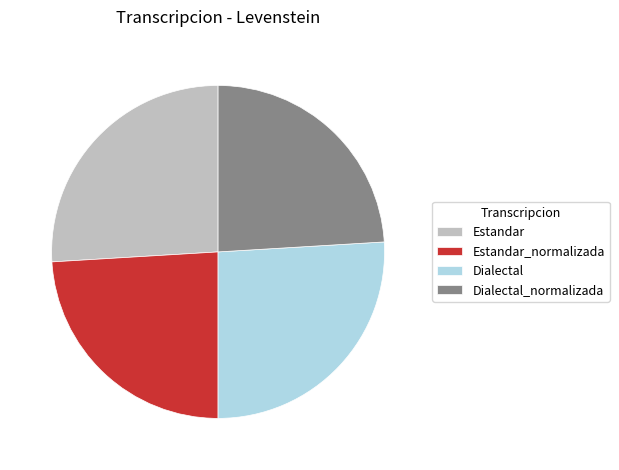

Which has a higher value, Dialectal or Estandar_normalizada?

Dialectal